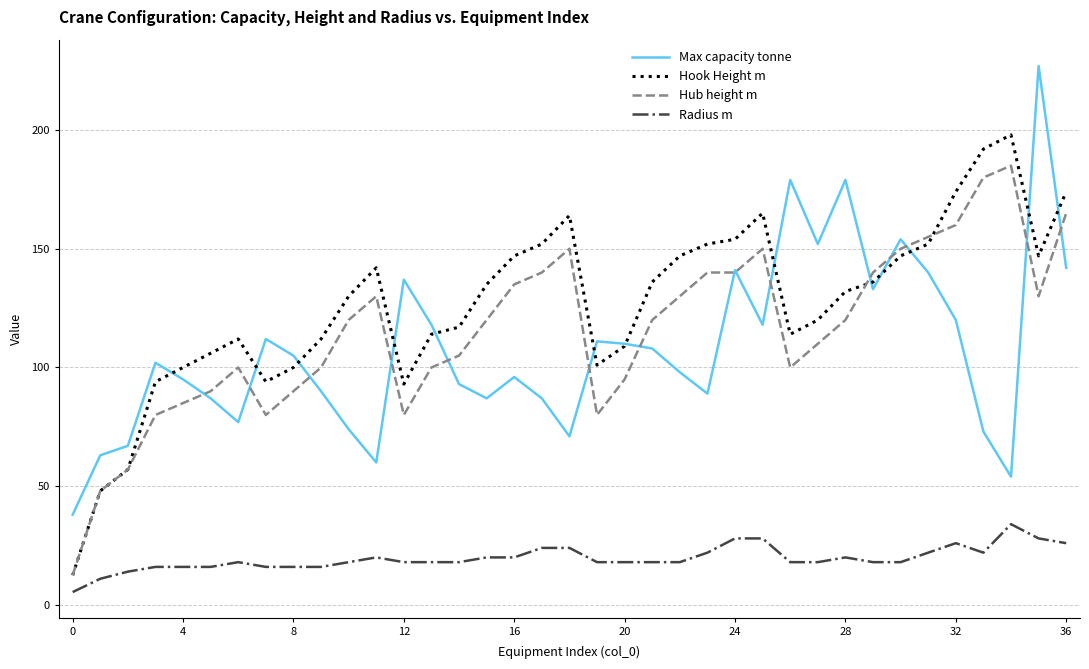

What is the lowest value of the Max capacity tonne series?

38.0